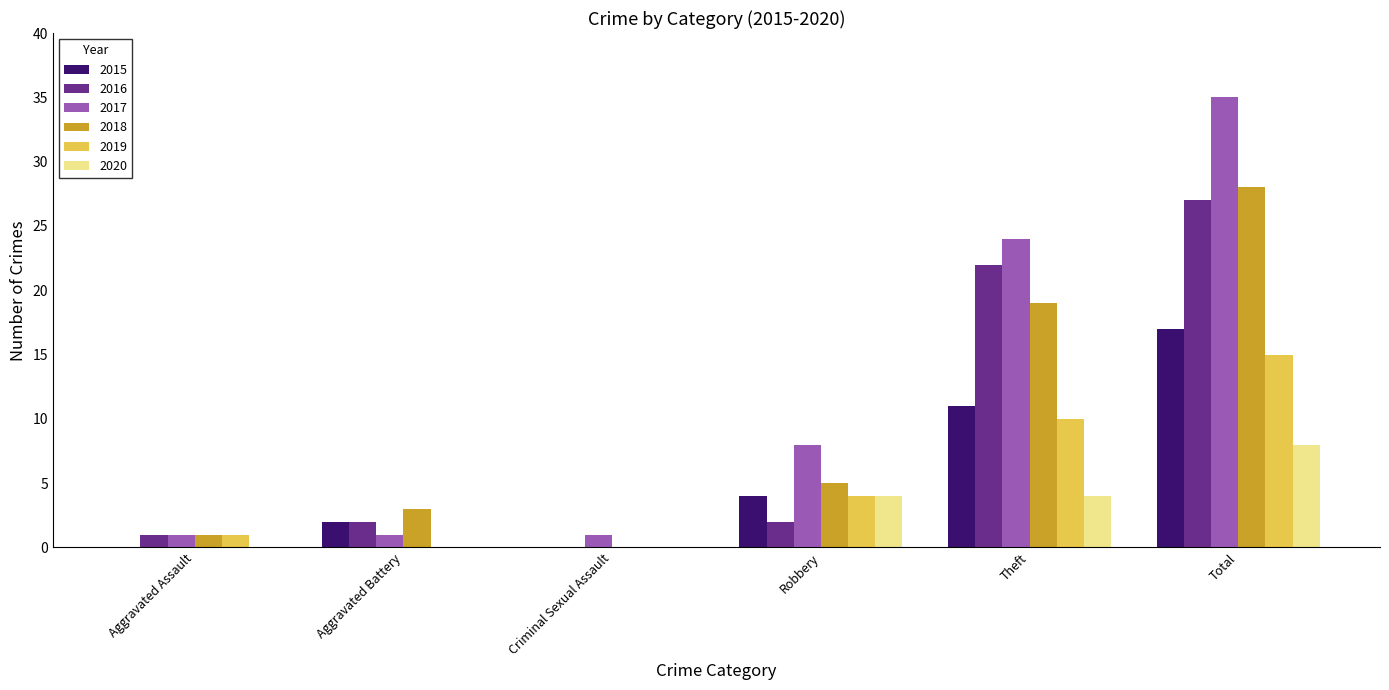

Is it true that 2016 equals 1 at Aggravated Assault?

True